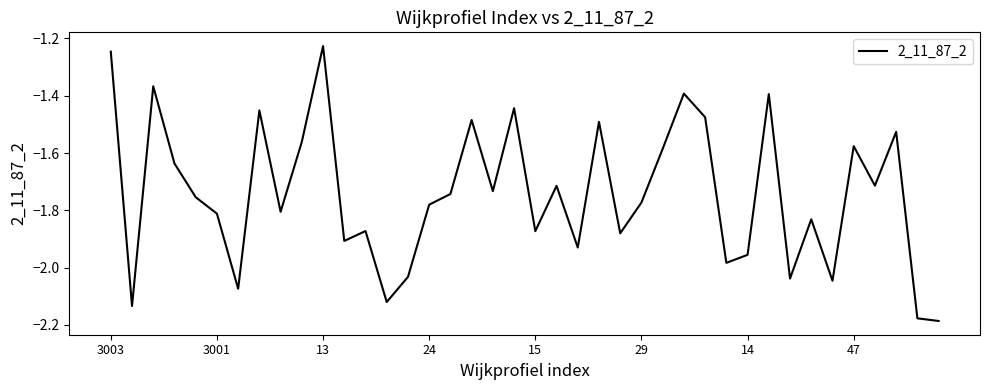

Is this an area chart (filled region under the line)?

No